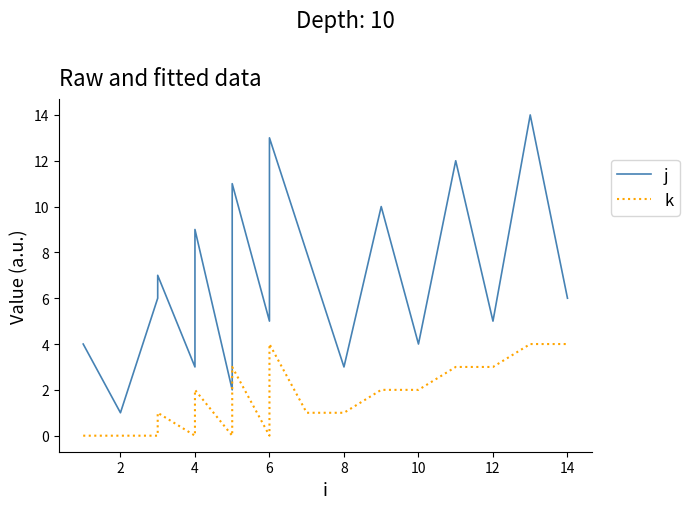

What are all the series names shown in the legend?

j, k